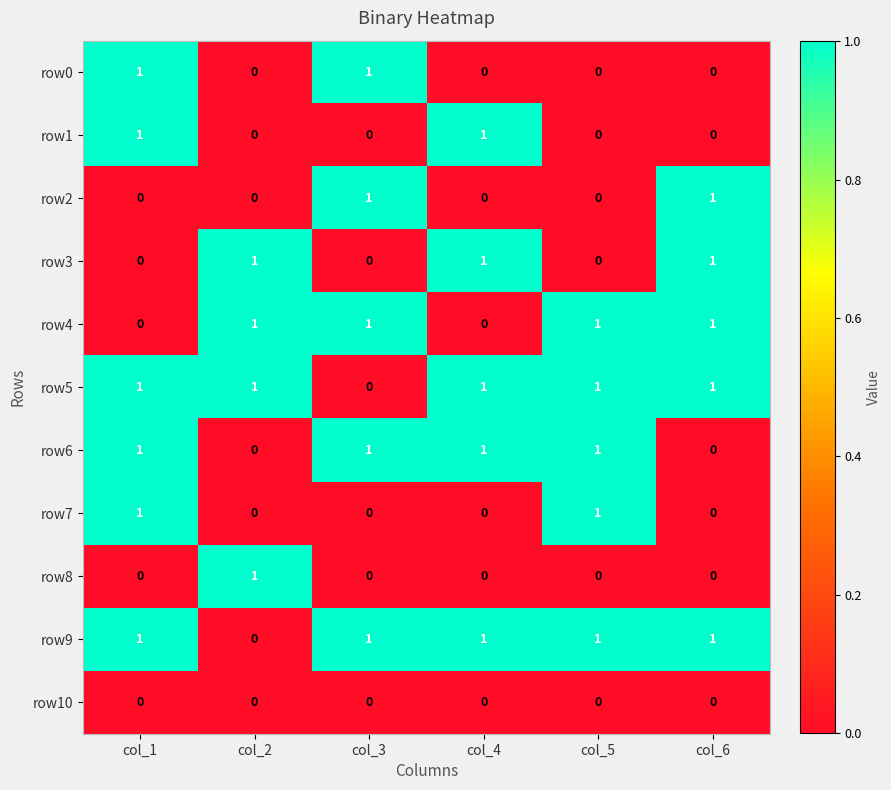

At how many categories does at least one series exceed 0?

6